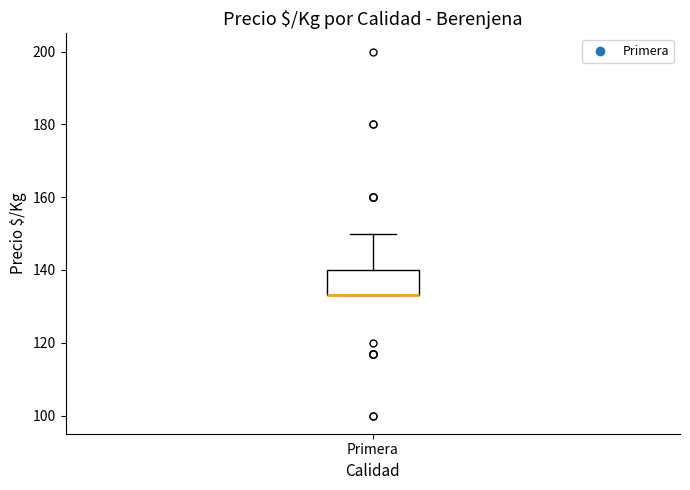

Transcribe this box plot: give where the median line is, the range the box spans, and where the two whiskers end, as read against the y-axis. The values are not printed on the chart, so give them approximately, as read against the axis.

median 134 (drawn on the box's lower edge), box 134 to 140, whiskers 134 to 150